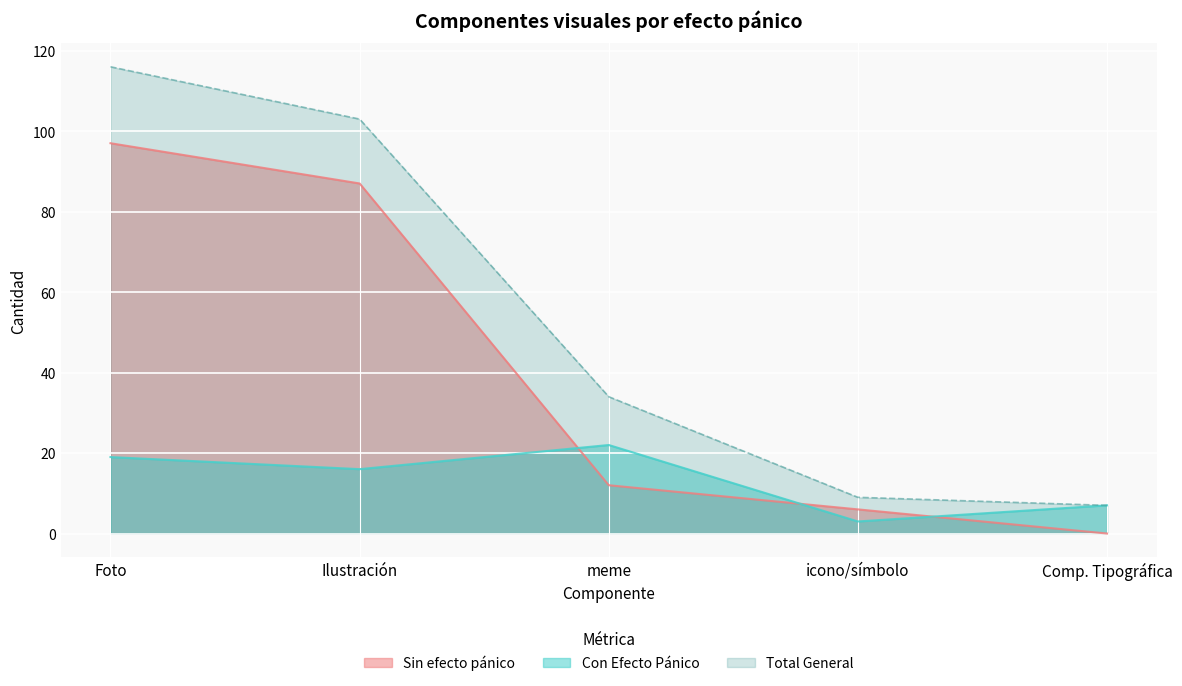

What is the difference between the maximum and minimum values in the Con Efecto Pánico series?

19